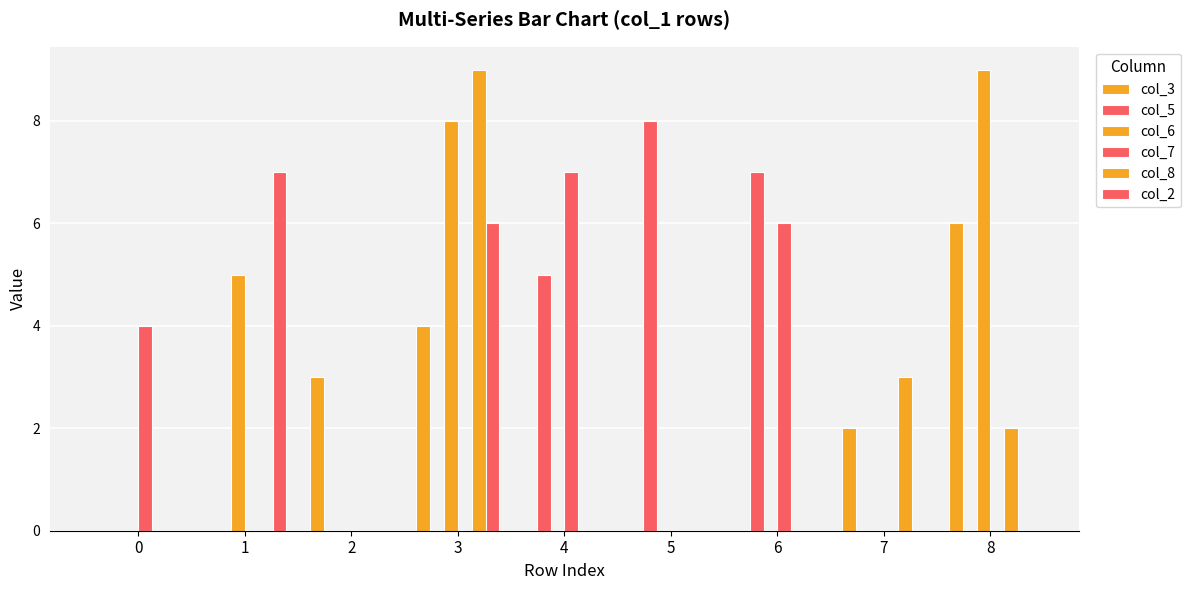

Reading right to left, transcribe all the data shown in this chart.

col_3: 6	2	0	0	0	4	3	0	0
col_5: 0	0	7	8	5	0	0	0	0
col_6: 9	0	0	0	0	8	0	5	0
col_7: 0	0	6	0	7	0	0	0	4
col_8: 2	3	0	0	0	9	0	0	0
col_2: 0	0	0	0	0	6	0	7	0